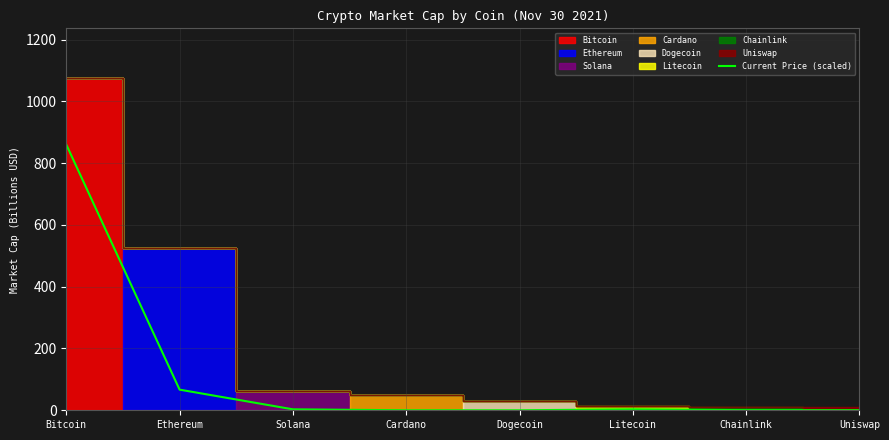

The value of Current Price (scaled) at Ethereum is 66.8. True or false?

True